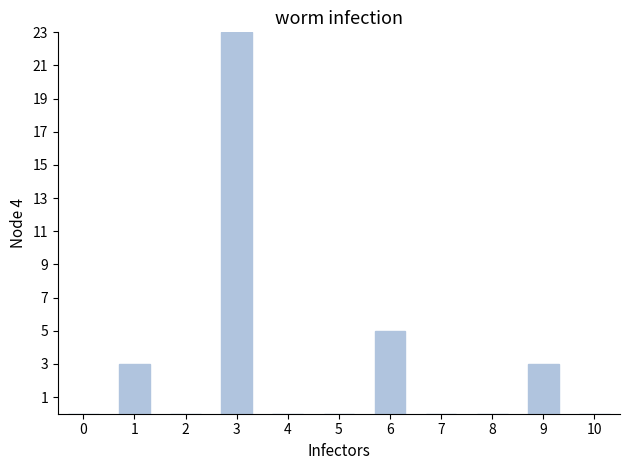

Between 6 and 8, which is larger?

6